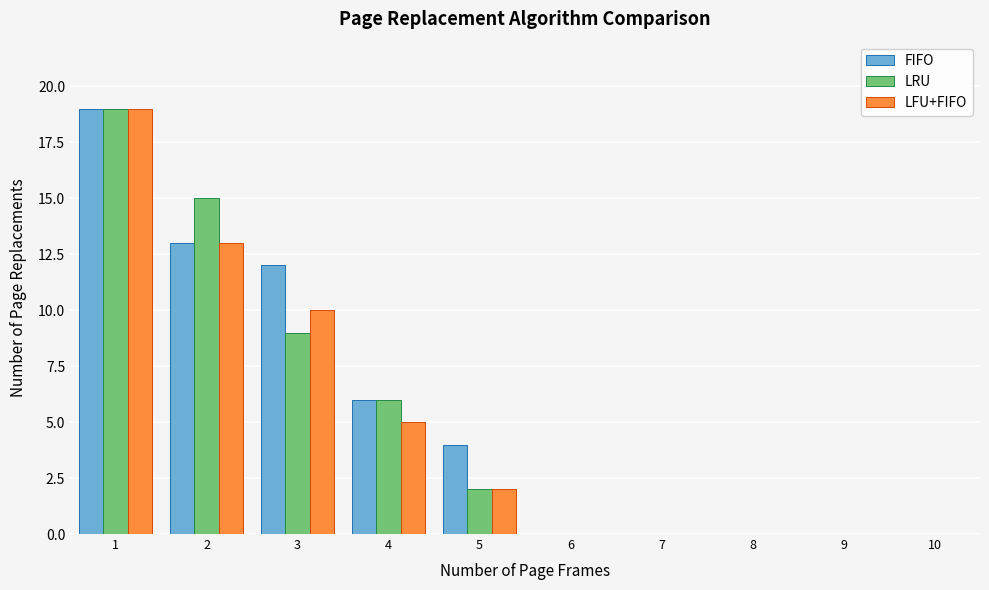

Reading left to right, extract all data points from this chart.

FIFO: 1=19	2=13	3=12	4=6	5=4	6=0	7=0	8=0	9=0	10=0
LRU: 1=19	2=15	3=9	4=6	5=2	6=0	7=0	8=0	9=0	10=0
LFU+FIFO: 1=19	2=13	3=10	4=5	5=2	6=0	7=0	8=0	9=0	10=0